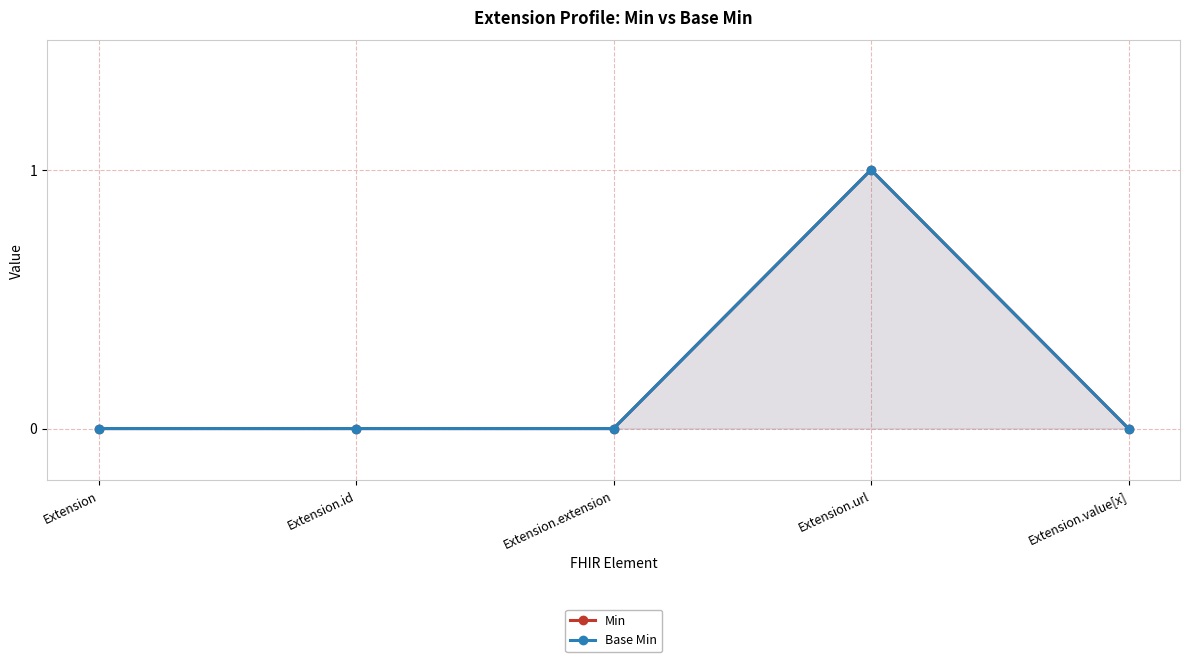

How many lines are shown in the chart?

2